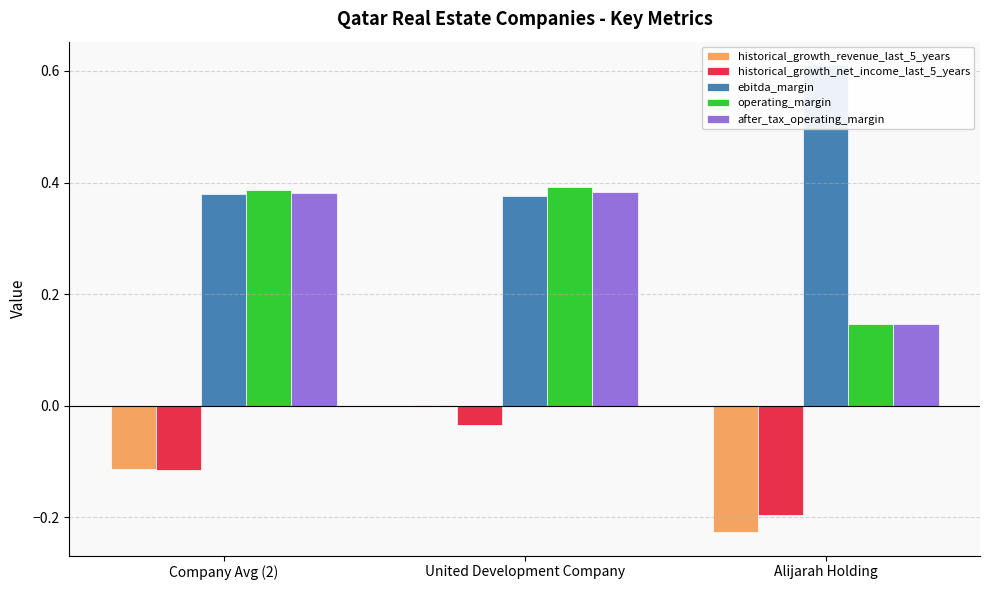

Where does the historical_growth_revenue_last_5_years series first go above 0?

United Development Company